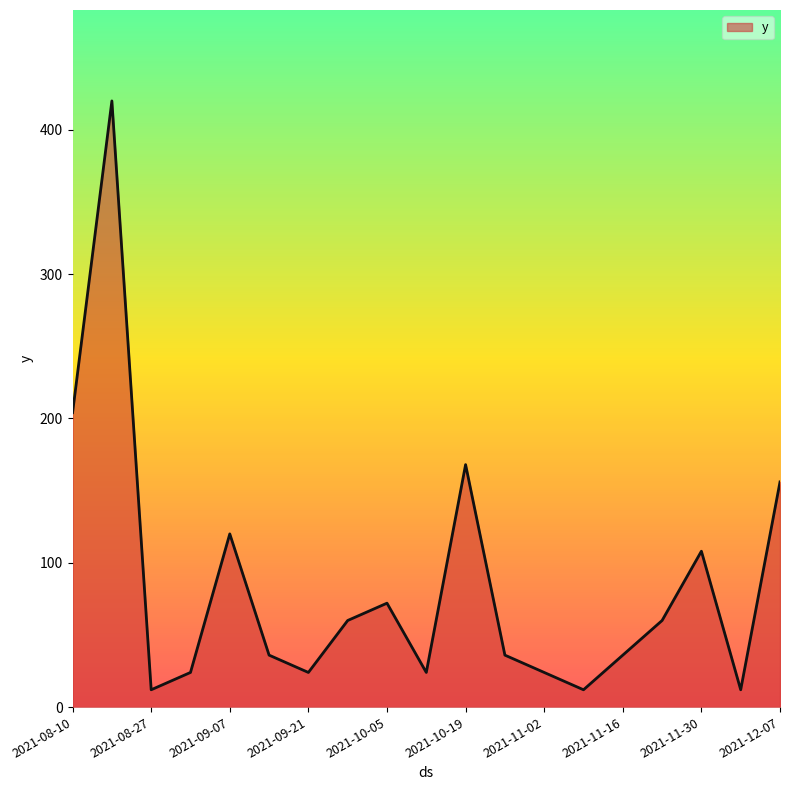

What is the greatest value displayed?

420